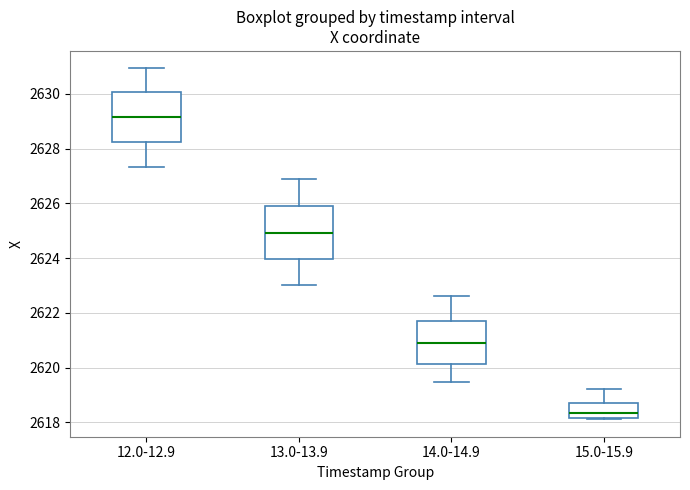

Where does the upper whisker of the box for 15.0-15.9 end on the y-axis? The values are not printed on the chart, so give them approximately, as read against the axis.

2619.2